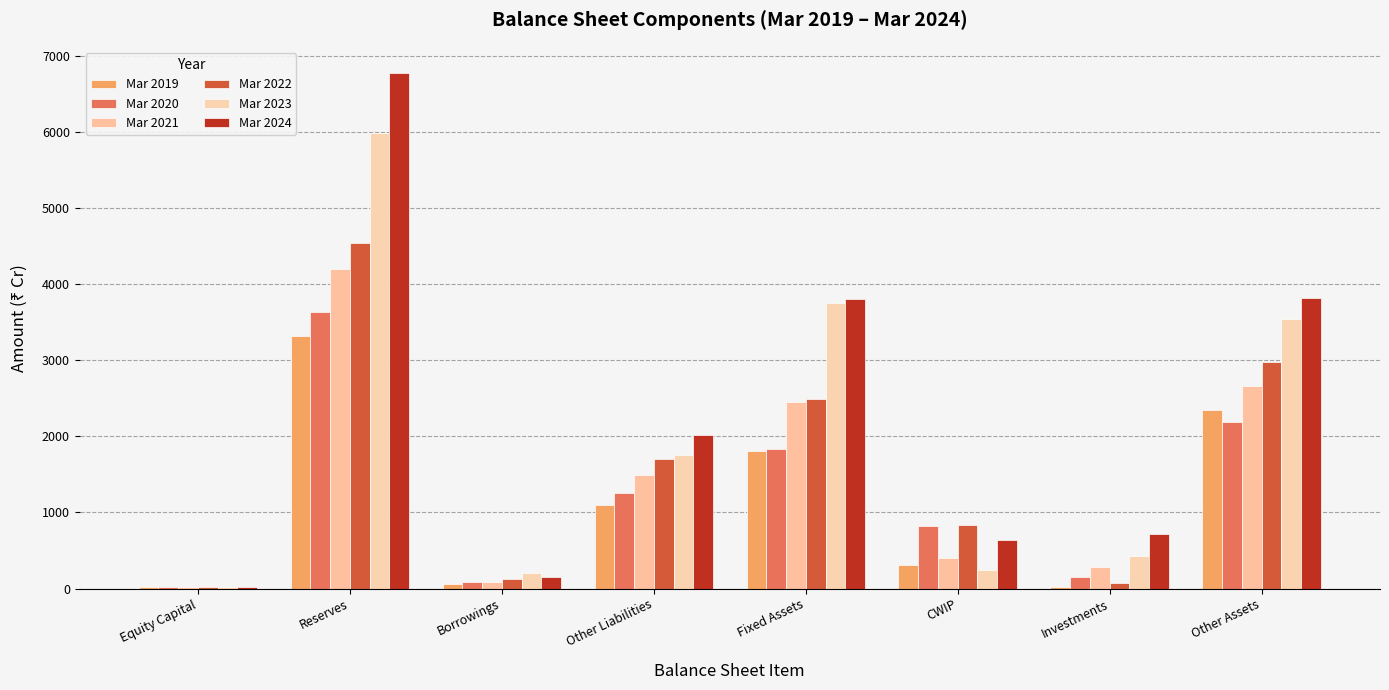

What is the highest value of the Mar 2022 series?

4535